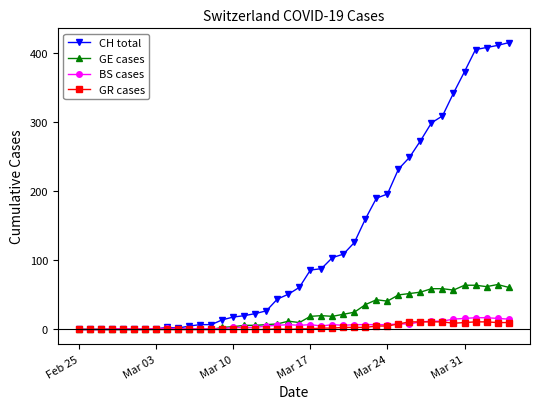

At how many categories does at least one series exceed 150?

14